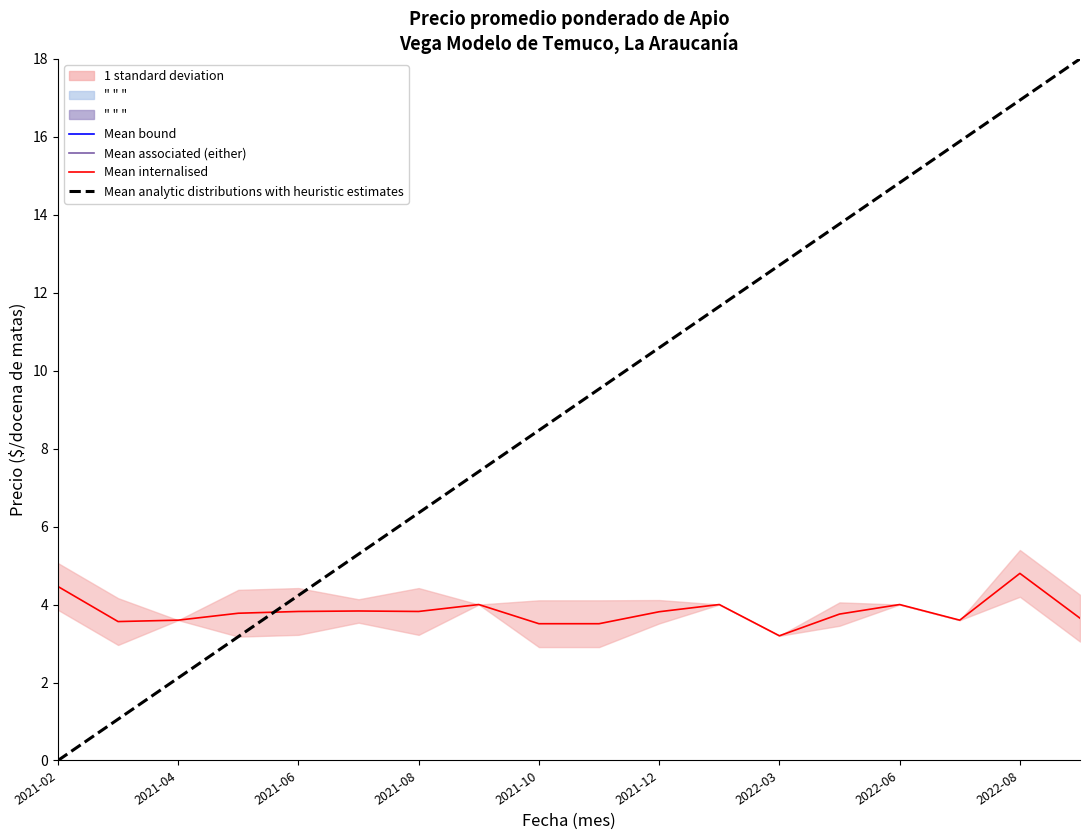

True or false: Mean bound and Mean analytic distributions with heuristic estimates intersect in this chart.

False